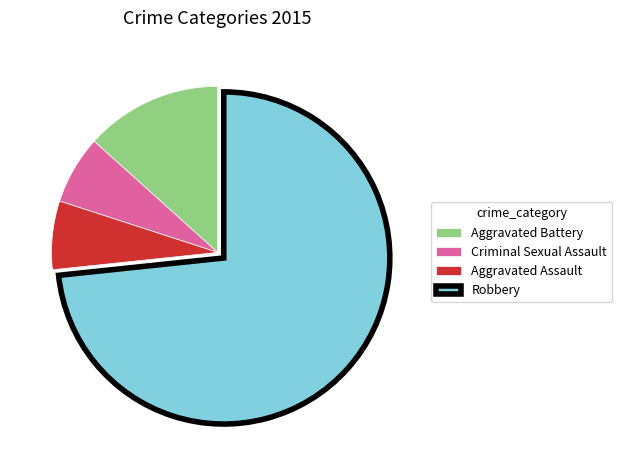

Count the number of slices in the pie.

4